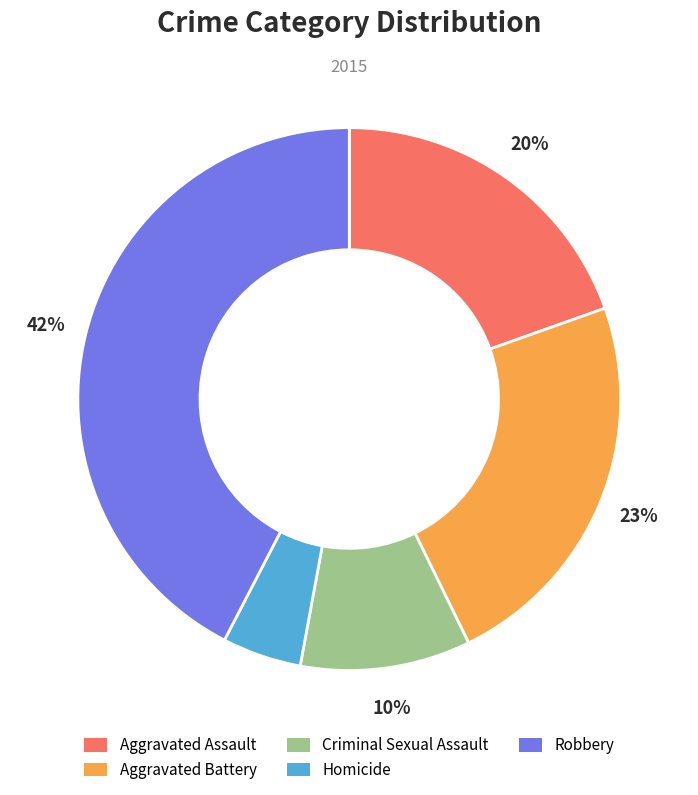

What percentage is the Homicide slice, to the nearest percent?

5%